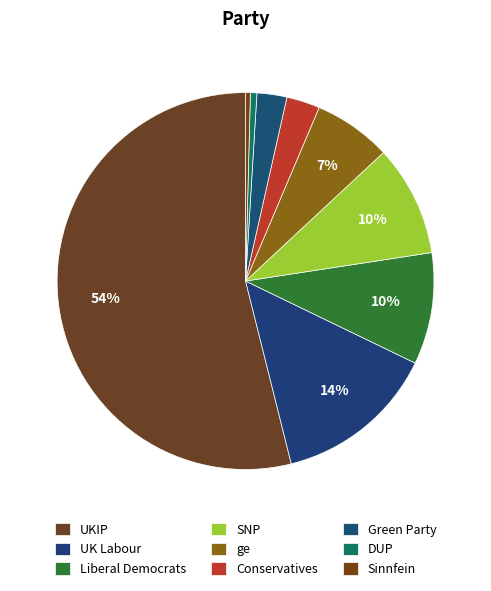

Which category has the smallest portion of the pie?

Sinnfein